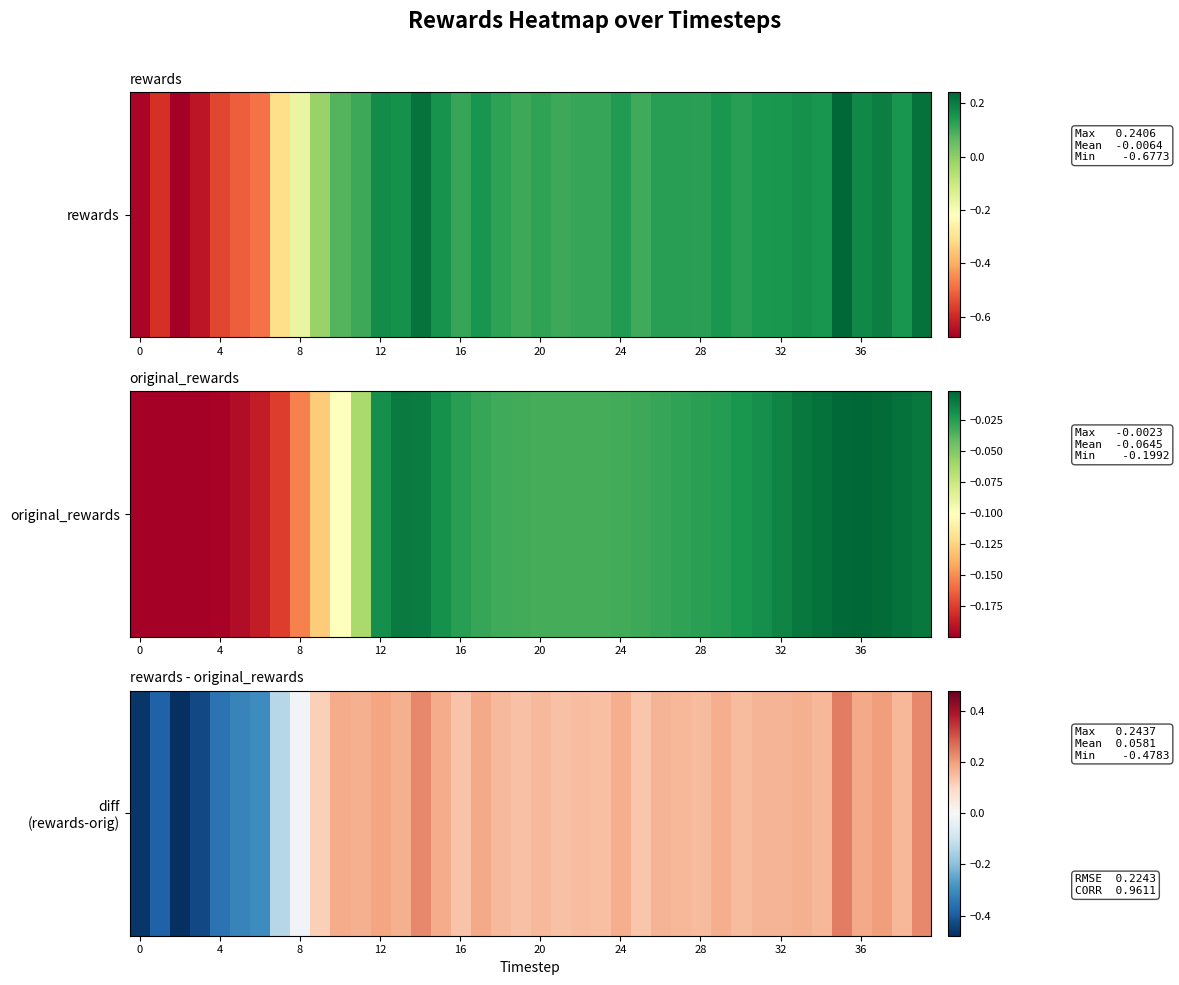

What value does the data have at 21?

0.1